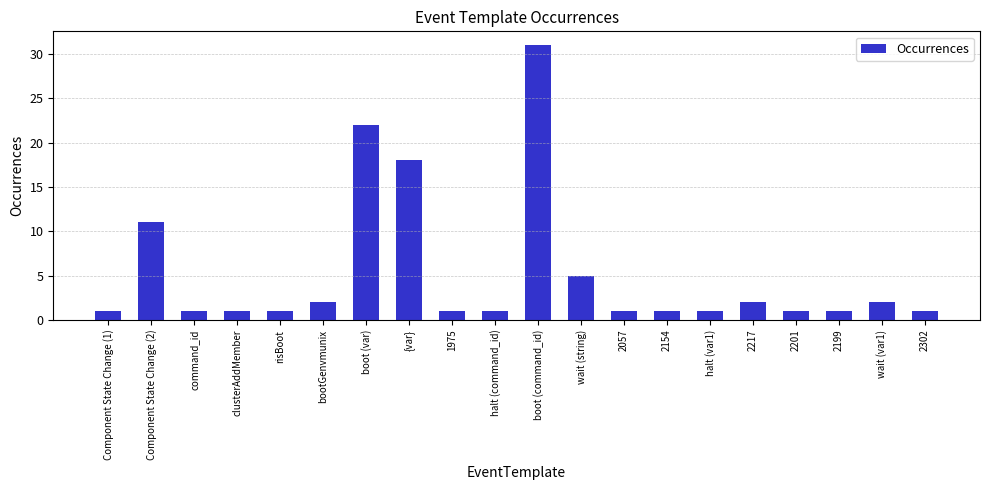

What is the value of the 17th bar from the left?

1